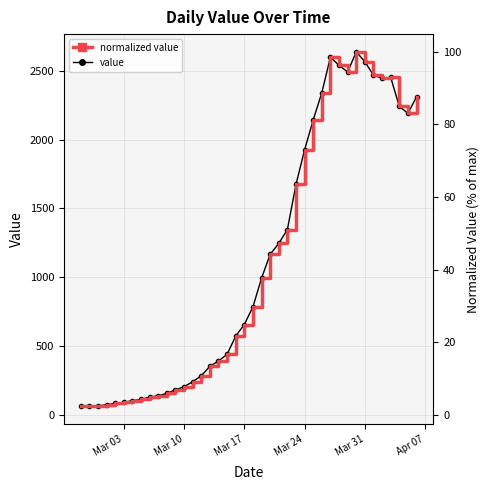

True or false: value and normalized value intersect in this chart.

False